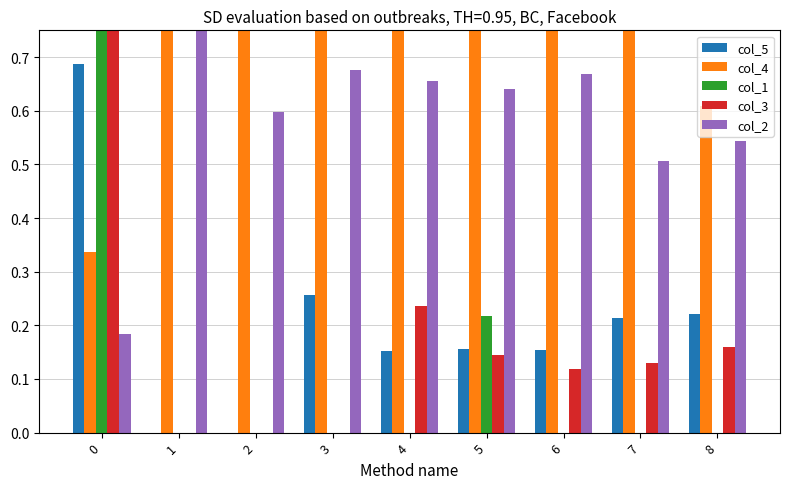

How many bars are there in each group?

5